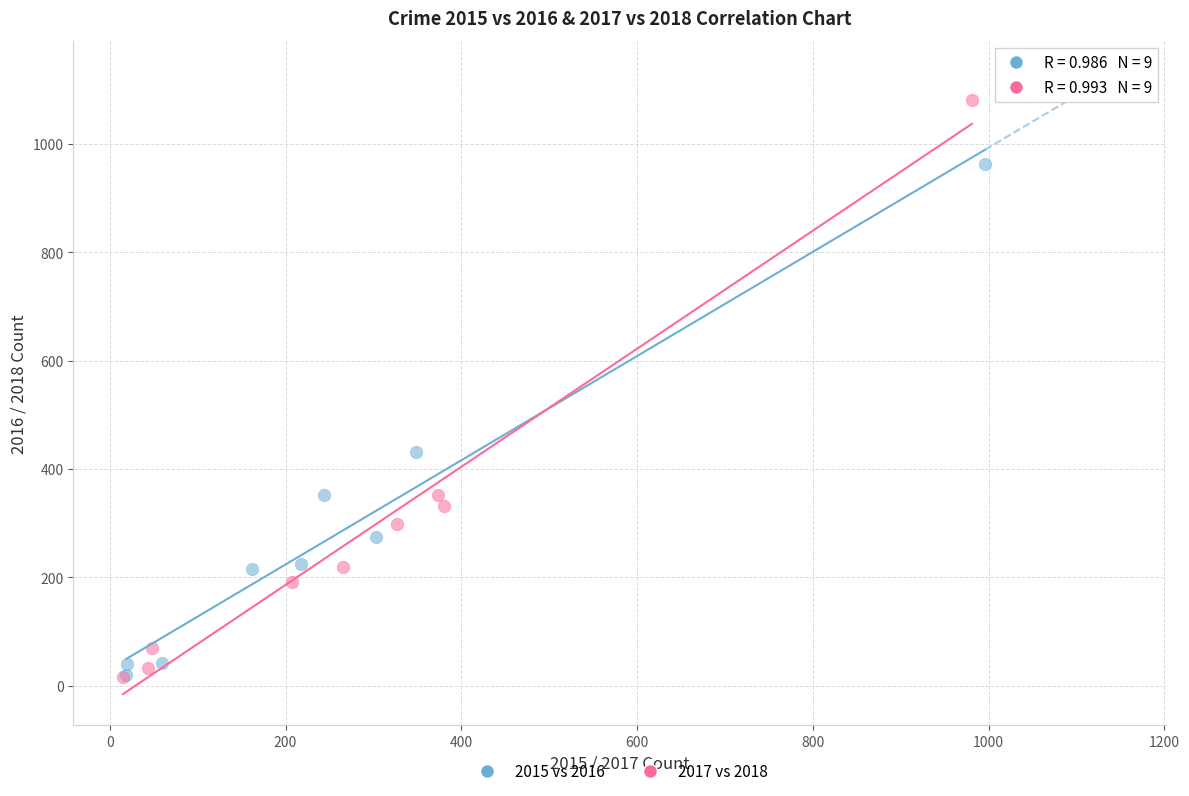

Which series reaches the maximum Y coordinate?

2017 vs 2018